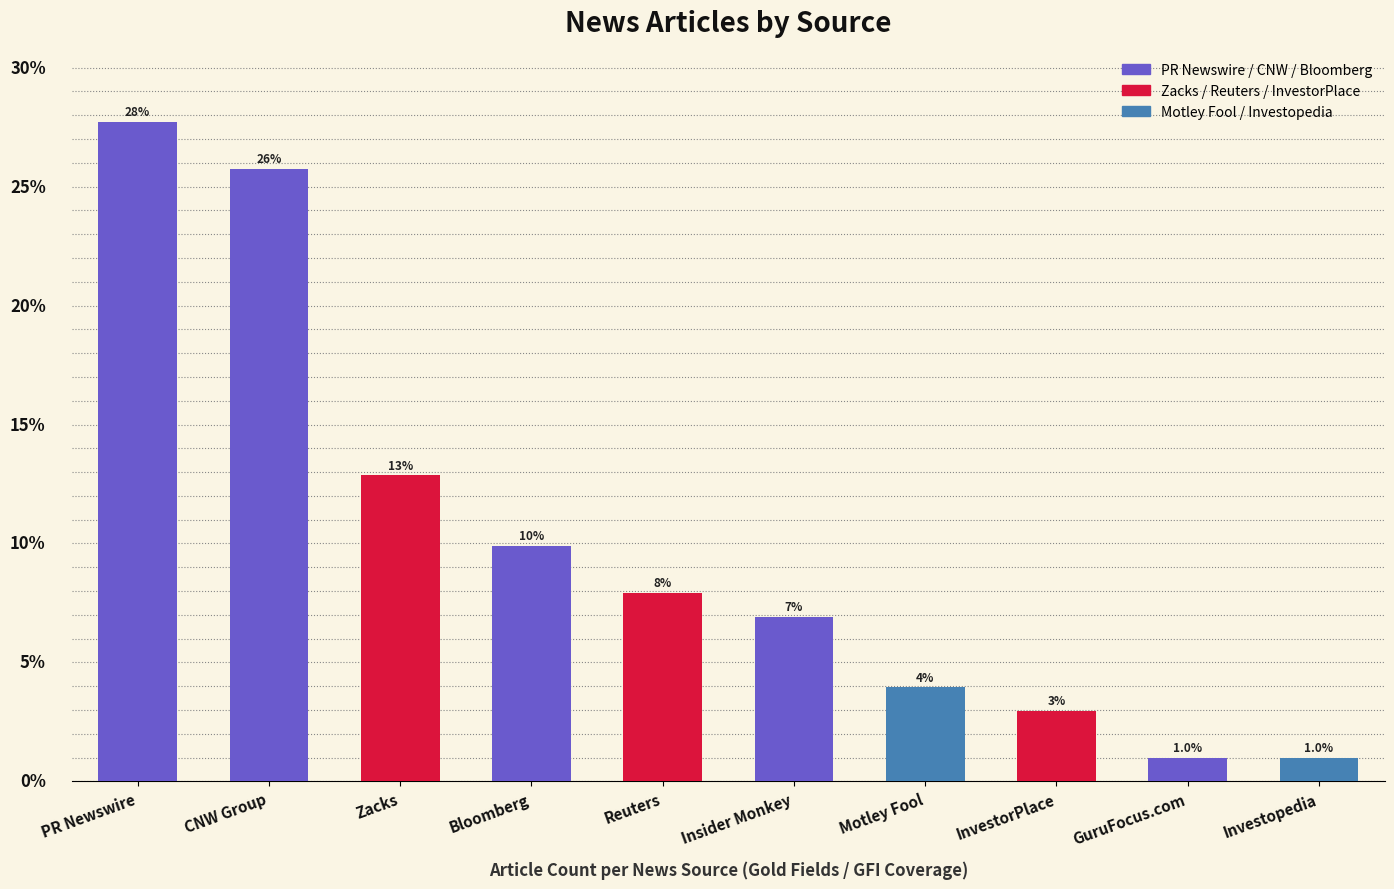

What is the average value?

10.0